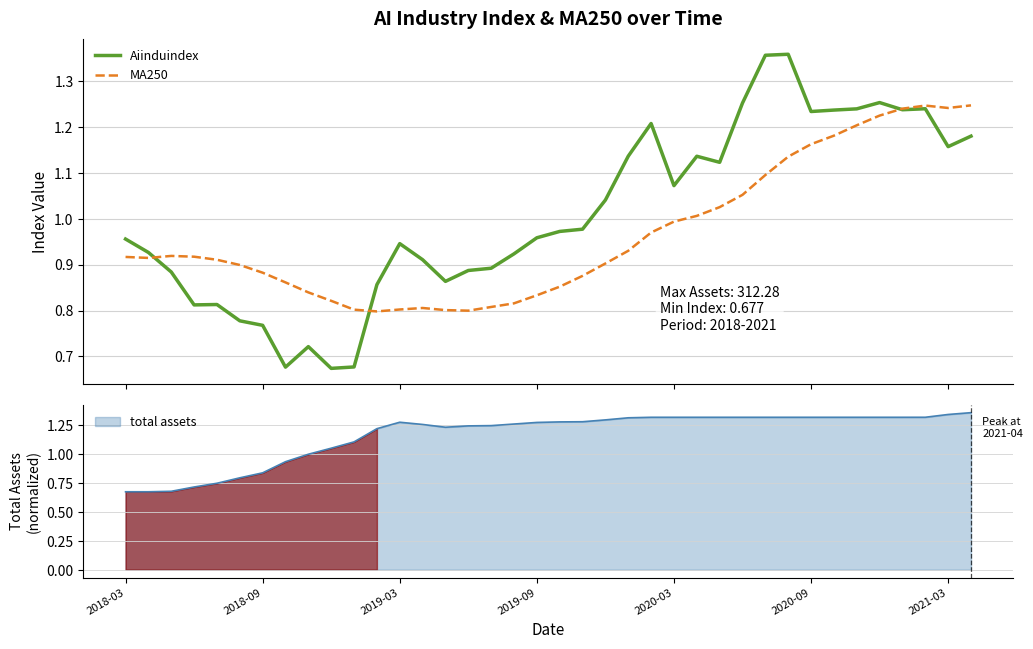

True or false: total assets has a value of 0.9 at 2020-03.

False